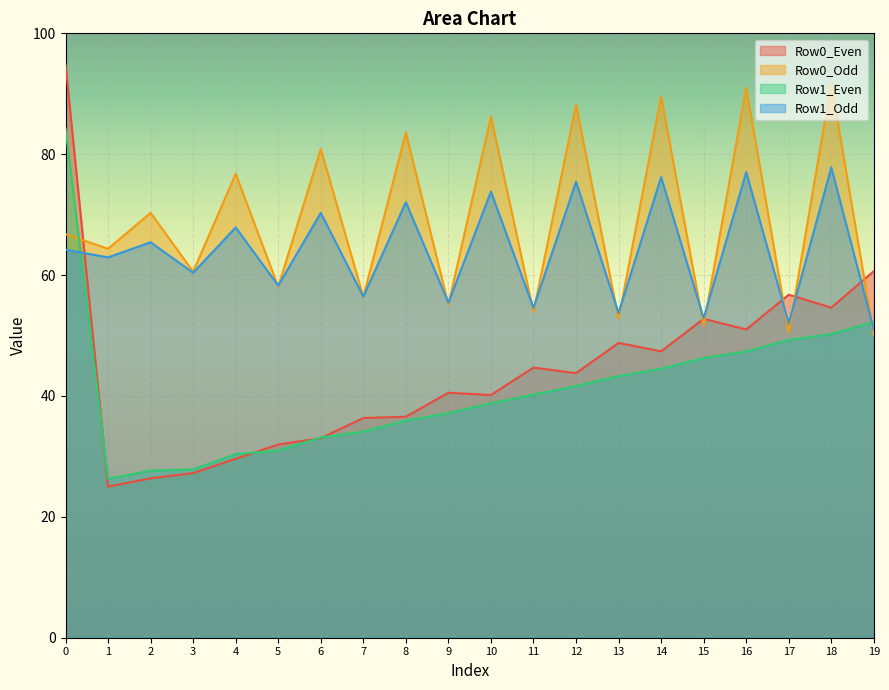

What are all the series names shown in the legend?

Row0_Even, Row0_Odd, Row1_Even, Row1_Odd